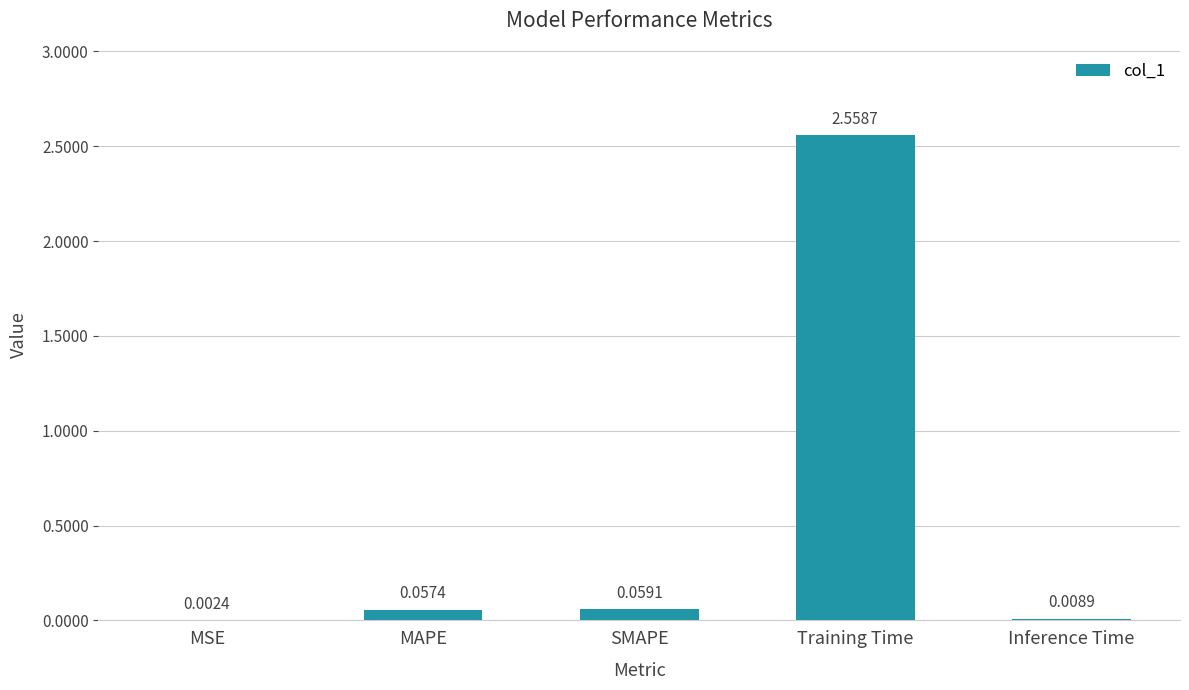

How many distinct data groups are displayed?

1